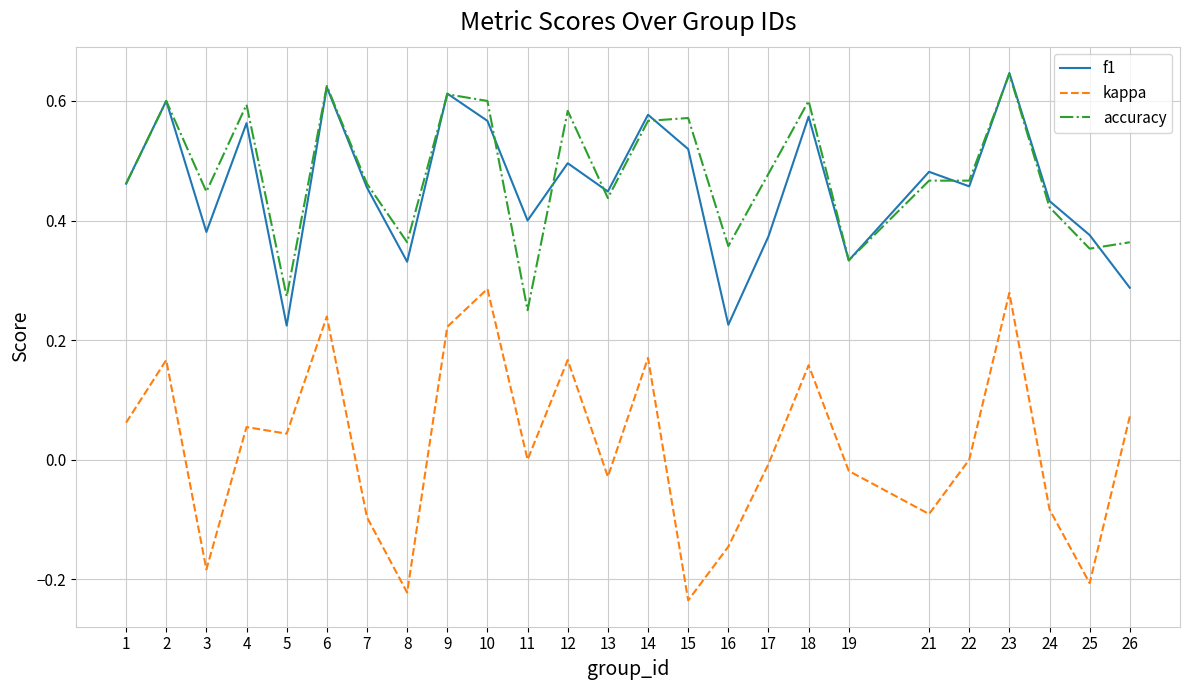

At which label does f1 reach its peak?

23